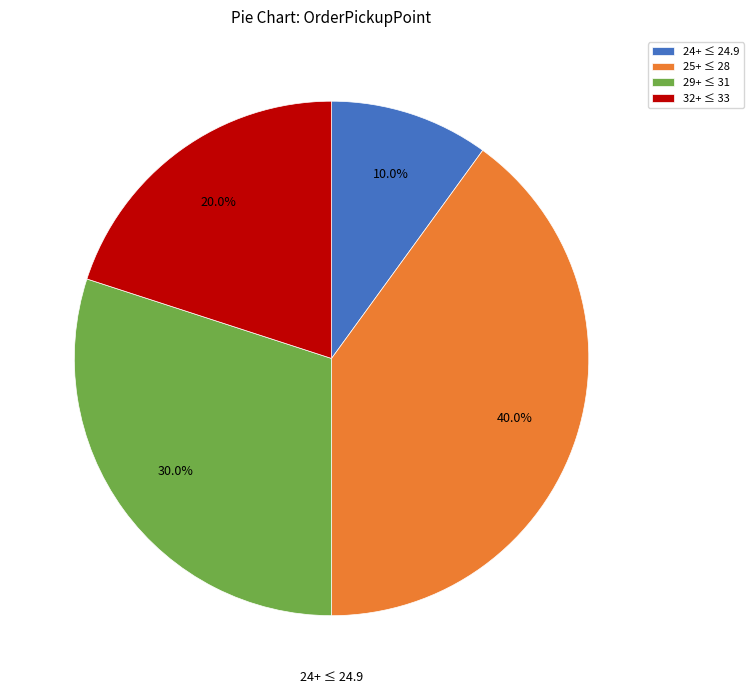

Is 29+ ≤ 31 the majority of the pie?

No